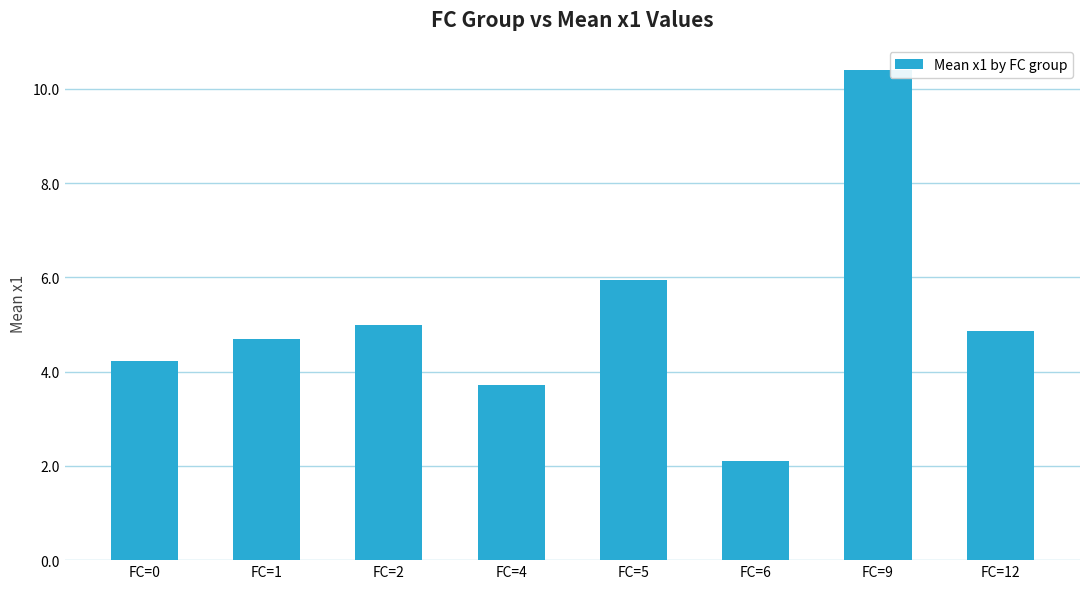

True or false: the data shows 4.2 at FC=0.

True